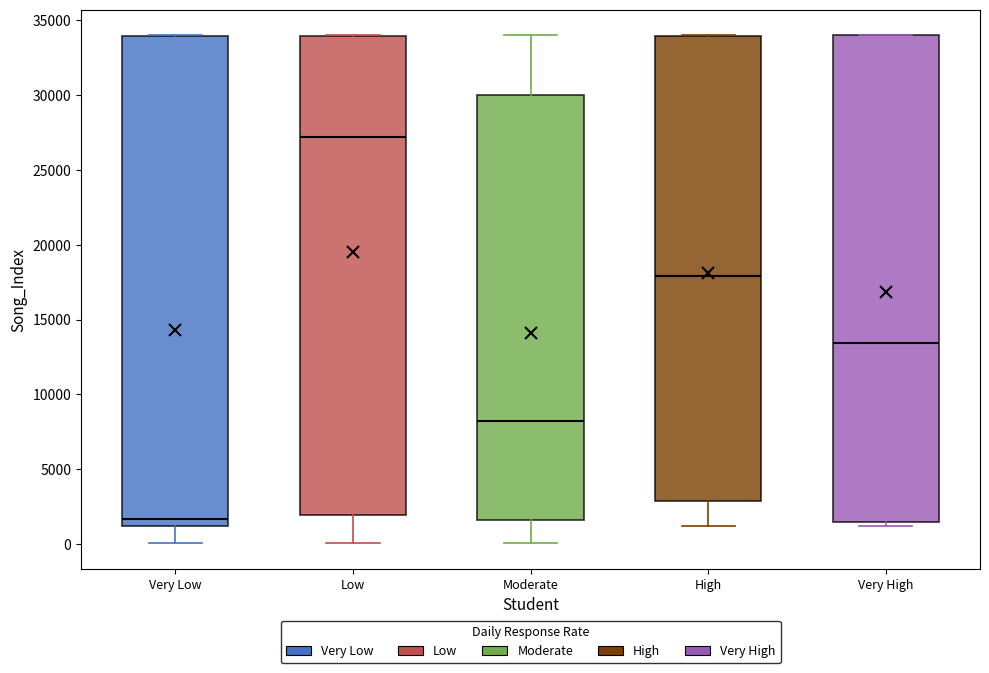

Reading left to right, read every box against the y-axis: the position of its median line, the range the box covers, and the ends of its whiskers. The values are not printed on the chart, so give them approximately, as read against the axis.

Very Low: median 1500, box 1000 to 34000, whiskers 0 to 34000
Low: median 27000, box 2000 to 34000, whiskers 0 to 34000
Moderate: median 8000, box 1500 to 30000, whiskers 0 to 34000
High: median 18000, box 3000 to 34000, whiskers 1000 to 34000
Very High: median 13500, box 1500 to 34000, whiskers 1000 to 34000